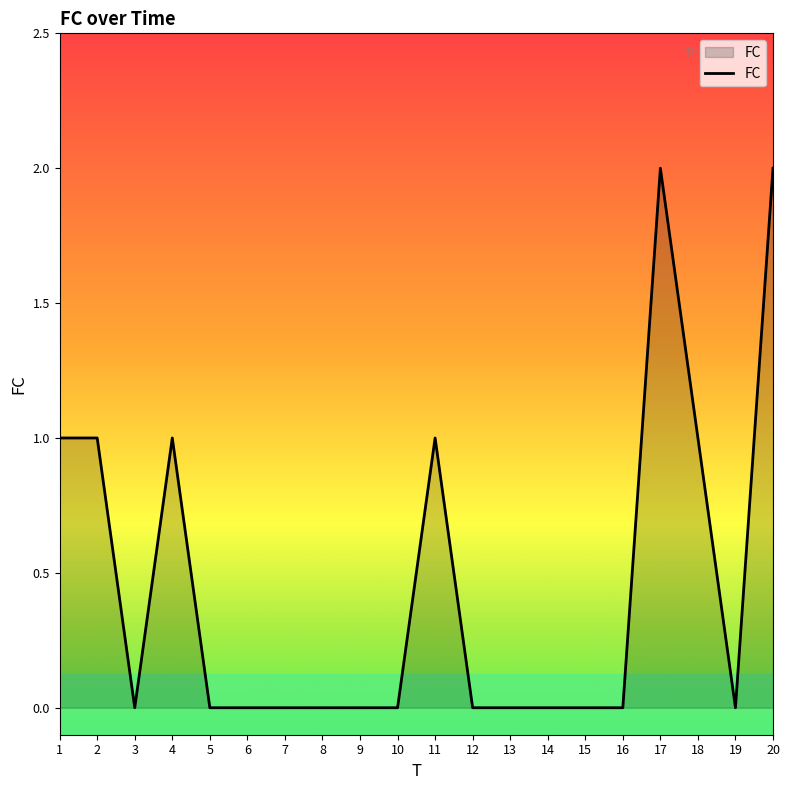

What is the ratio of the value at 11 to the value at 18?

1.0